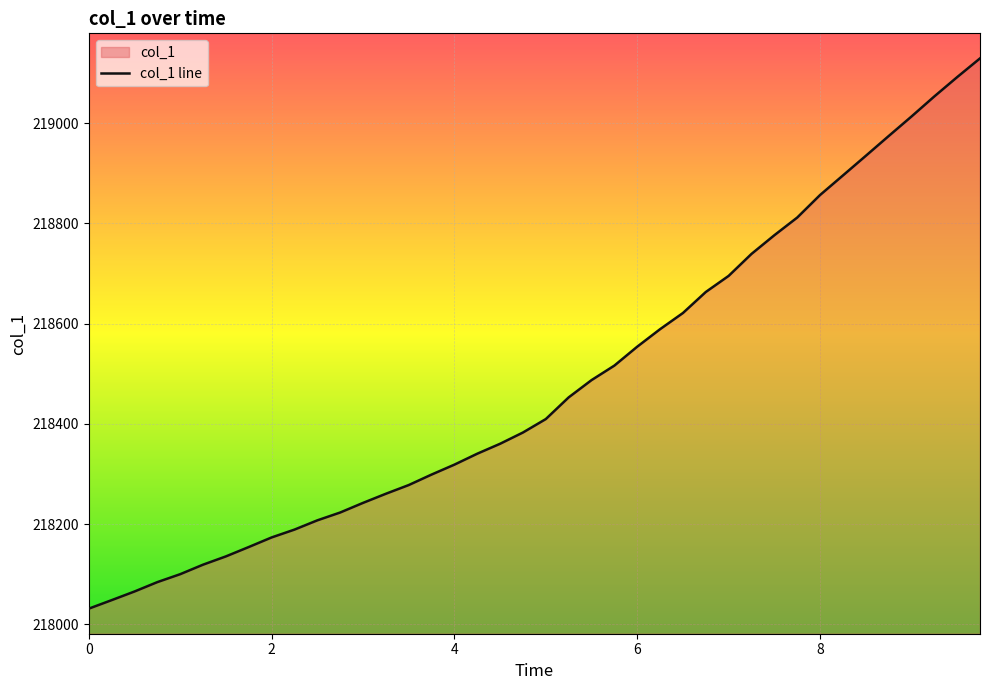

True or false: the data has more than 2 interior local peaks.

False